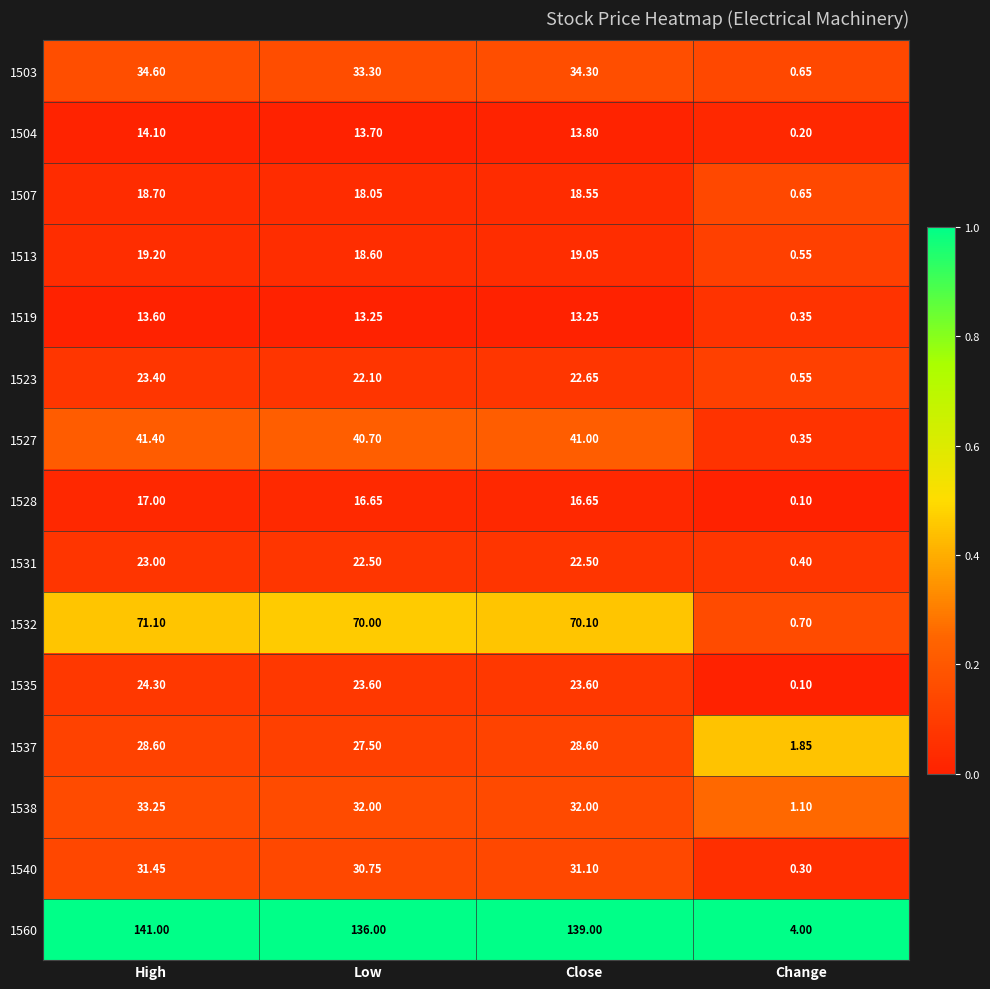

Is the value of 1540 at Low greater than the value of 1531 at Low?

Yes